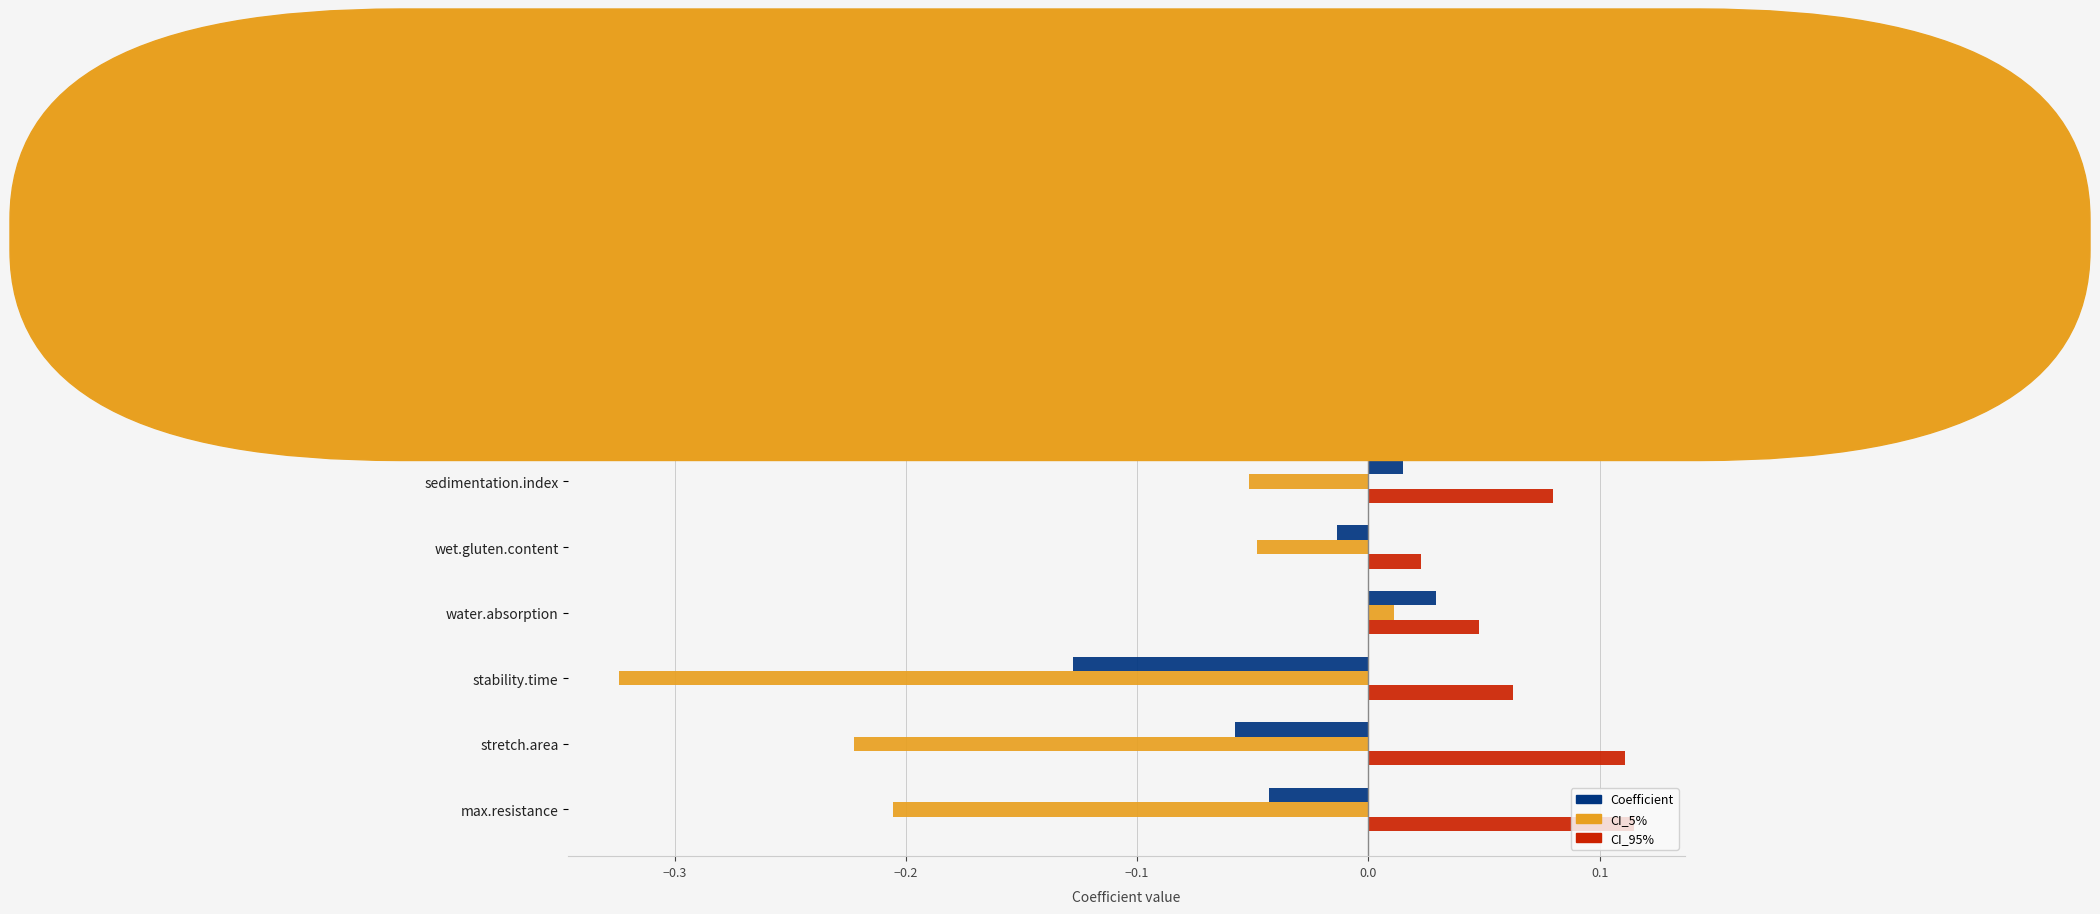

Rank the series by their average value, from highest to lowest.

CI_95%, Coefficient, CI_5%